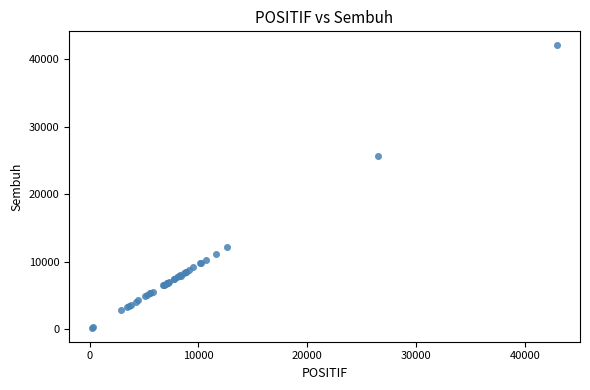

What Y value in the scatter plot is closest to 21158?

25731